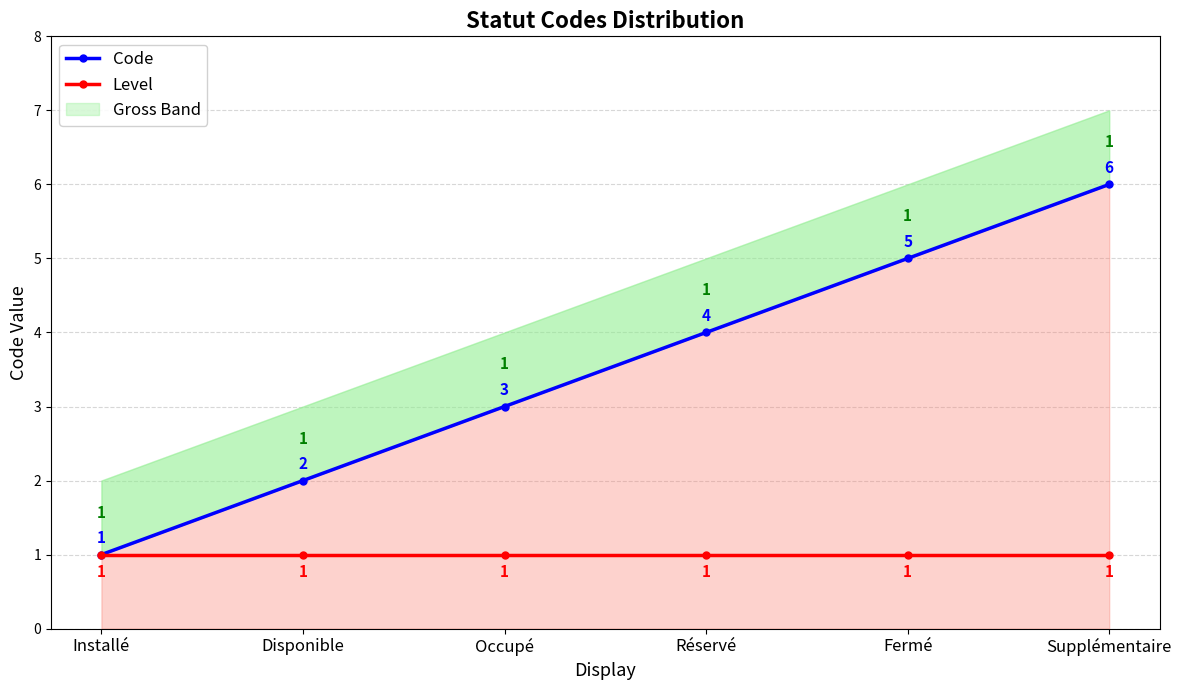

Reading right to left, list all the values displayed in this chart.

Code: 6	5	4	3	2	1
Level: 1	1	1	1	1	1